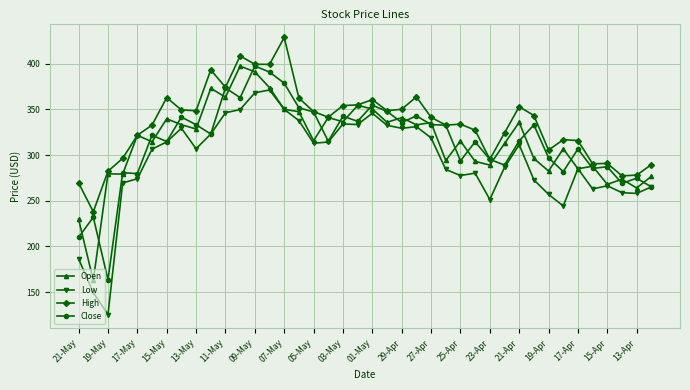

What is the greatest value displayed?

428.9